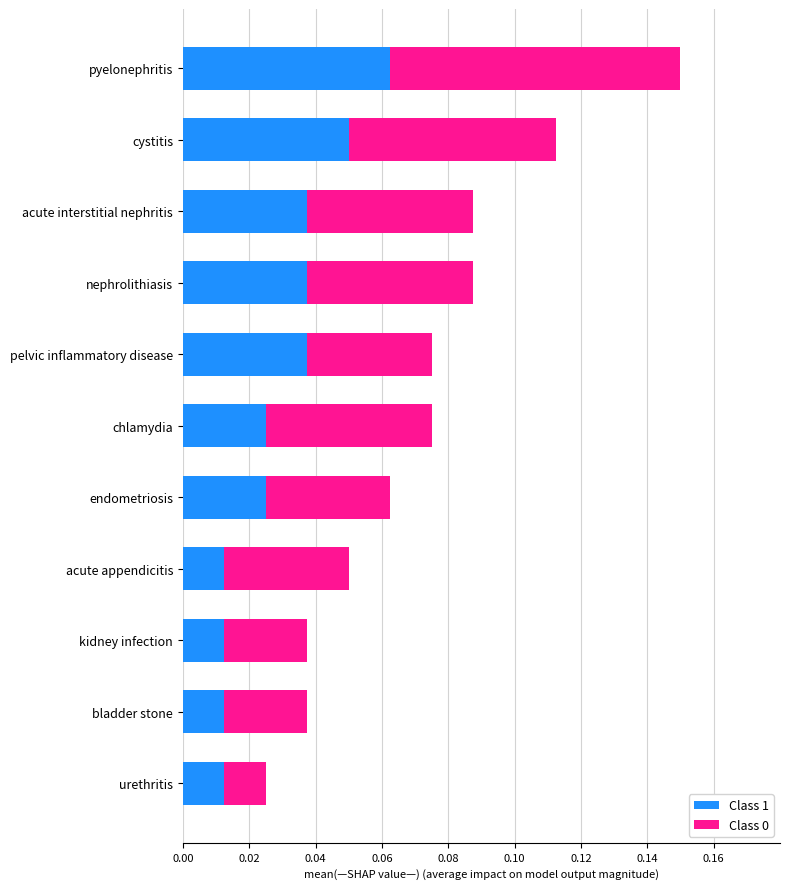

At which label does Class 1 reach its peak?

pyelonephritis